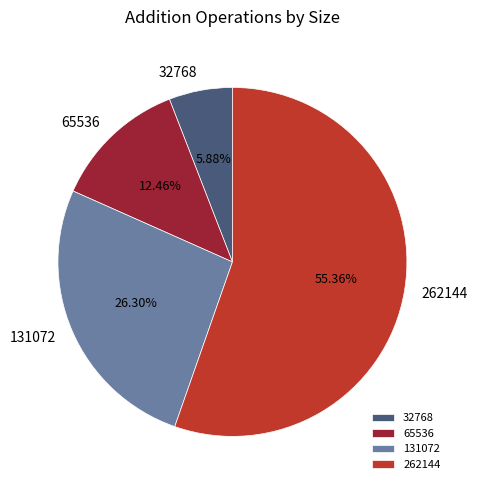

Count the number of slices in the pie.

4